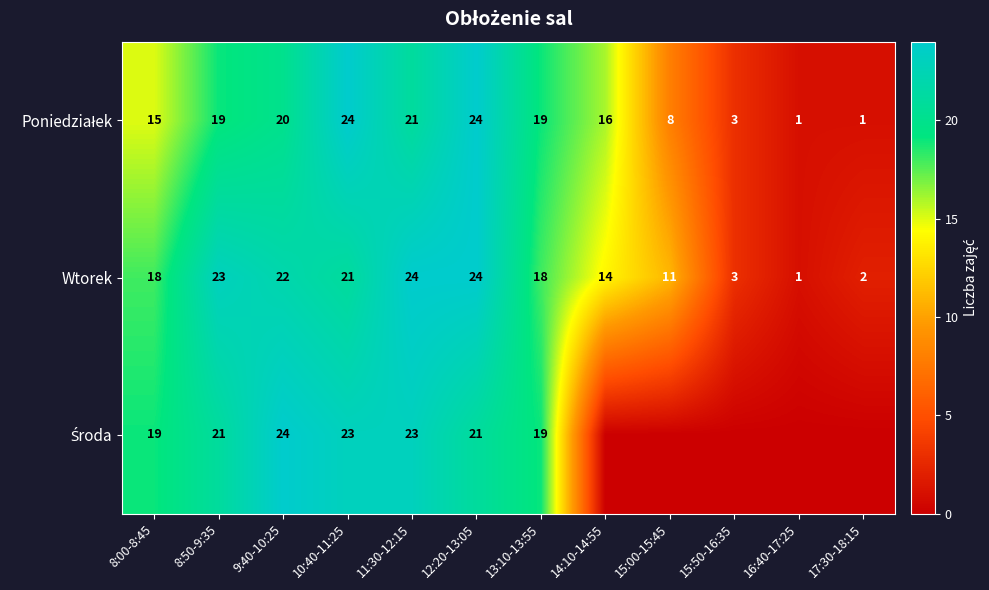

At how many categories does at least one series exceed 23?

4